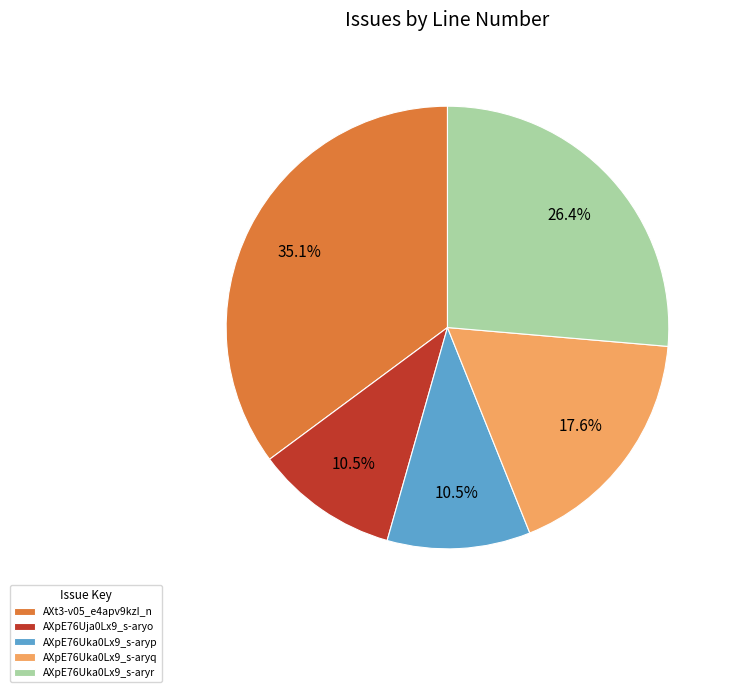

Do AXpE76Uka0Lx9_s-aryp and AXpE76Uja0Lx9_s-aryo together represent more than half of the pie?

No